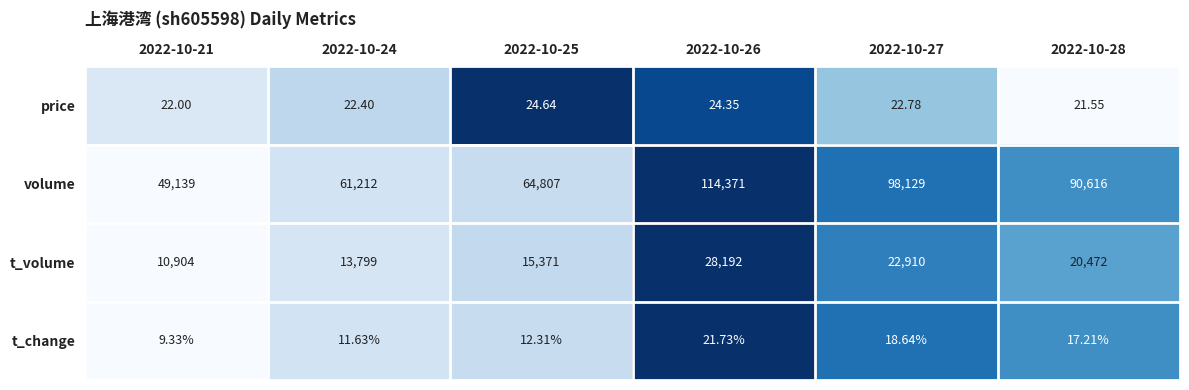

List the series in order of their peak value, lowest first.

t_change, price, t_volume, volume